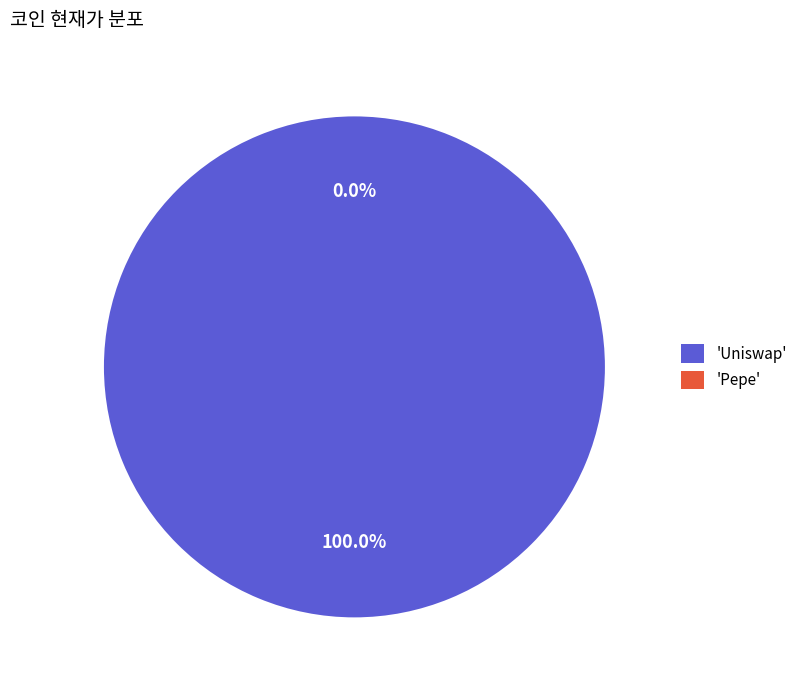

Does Pepe account for over 50% of the chart?

No